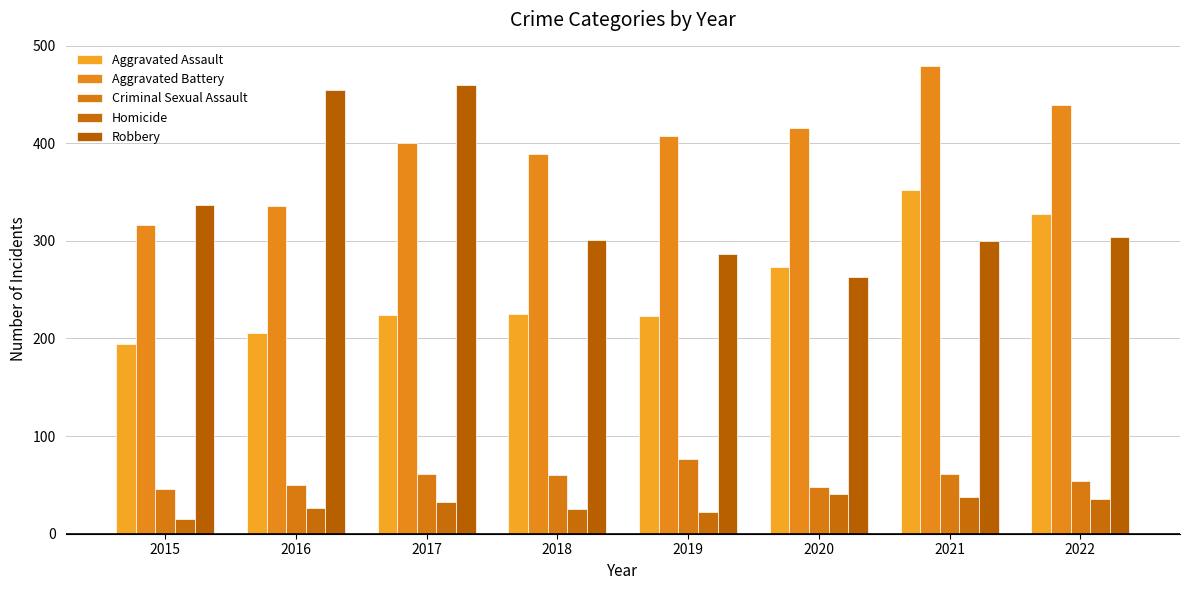

Reading left to right, transcribe all the data shown in this chart.

Aggravated Assault: 2015=194	2016=206	2017=224	2018=225	2019=223	2020=273	2021=352	2022=327
Aggravated Battery: 2015=316	2016=336	2017=400	2018=389	2019=407	2020=416	2021=479	2022=439
Criminal Sexual Assault: 2015=46	2016=50	2017=61	2018=60	2019=77	2020=48	2021=61	2022=54
Homicide: 2015=15	2016=26	2017=33	2018=25	2019=22	2020=41	2021=38	2022=36
Robbery: 2015=337	2016=454	2017=460	2018=301	2019=287	2020=263	2021=300	2022=304